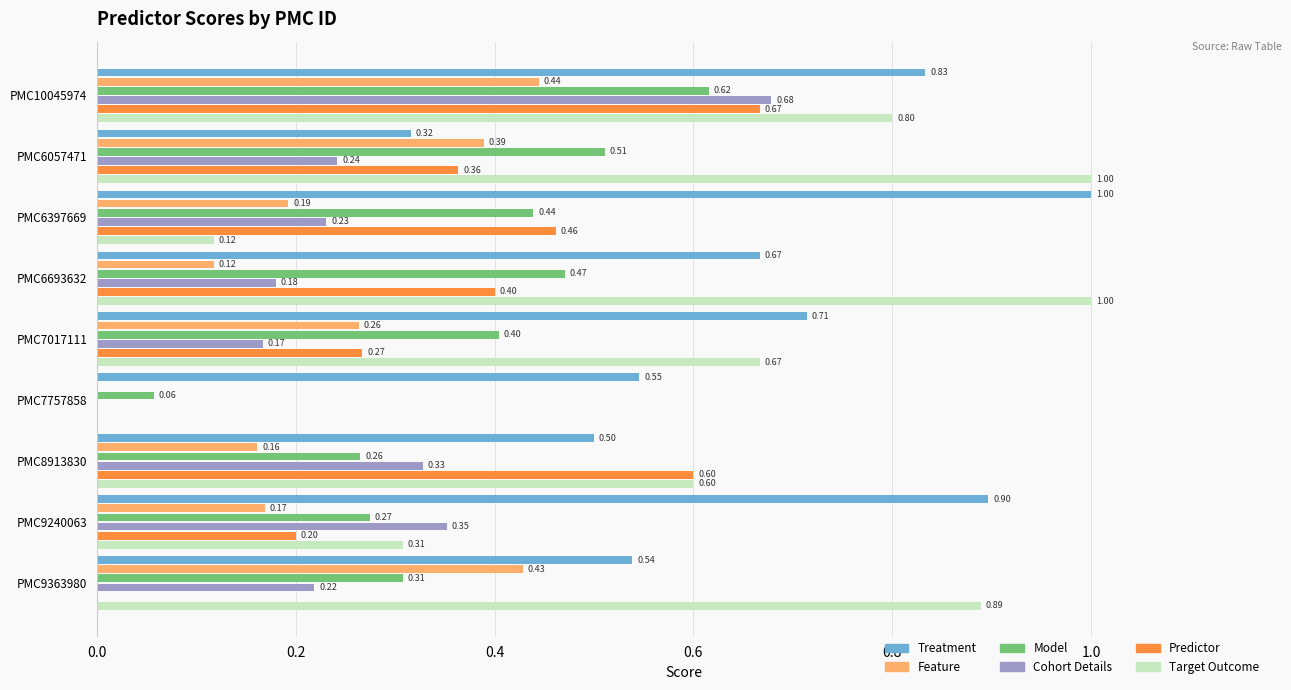

What is the sum of all Target Outcome values?

5.4